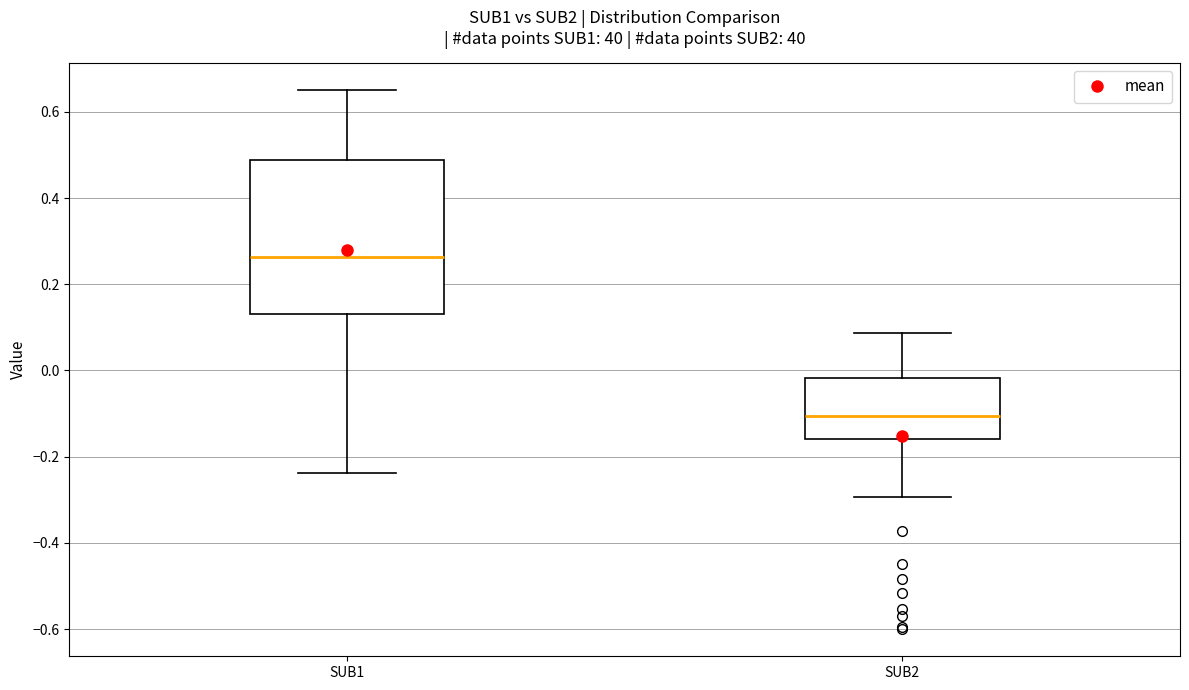

Reading left to right, read every box against the y-axis: the position of its median line, the range the box covers, and the ends of its whiskers. The values are not printed on the chart, so give them approximately, as read against the axis.

SUB1: median 0.26, box 0.14 to 0.48, whiskers -0.24 to 0.66
SUB2: median -0.10, box -0.16 to -0.02, whiskers -0.30 to 0.08